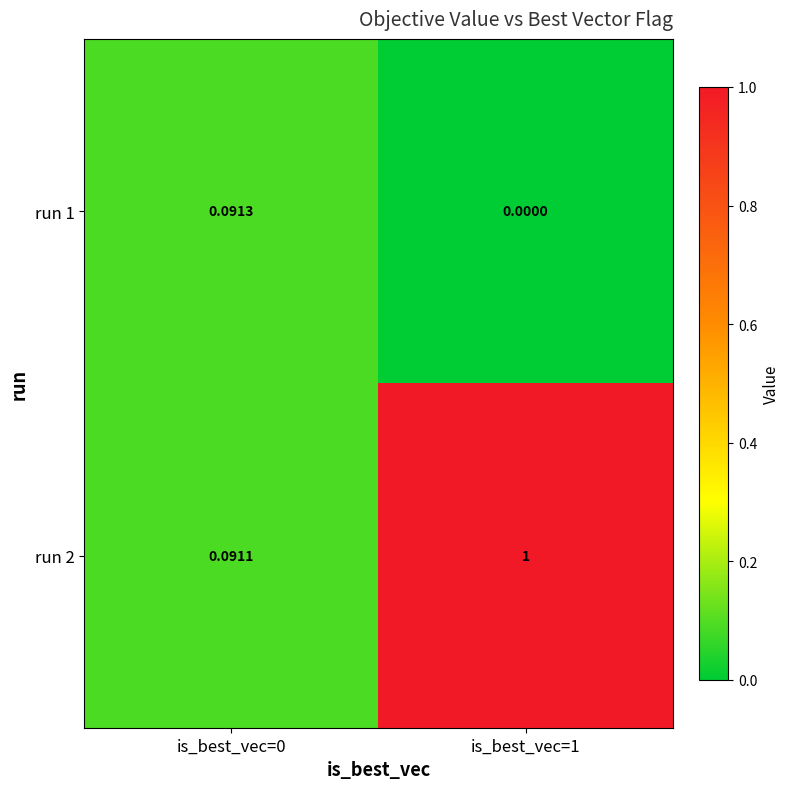

Is the value of run 1 at is_best_vec=1 greater than the value of run 2 at is_best_vec=1?

No